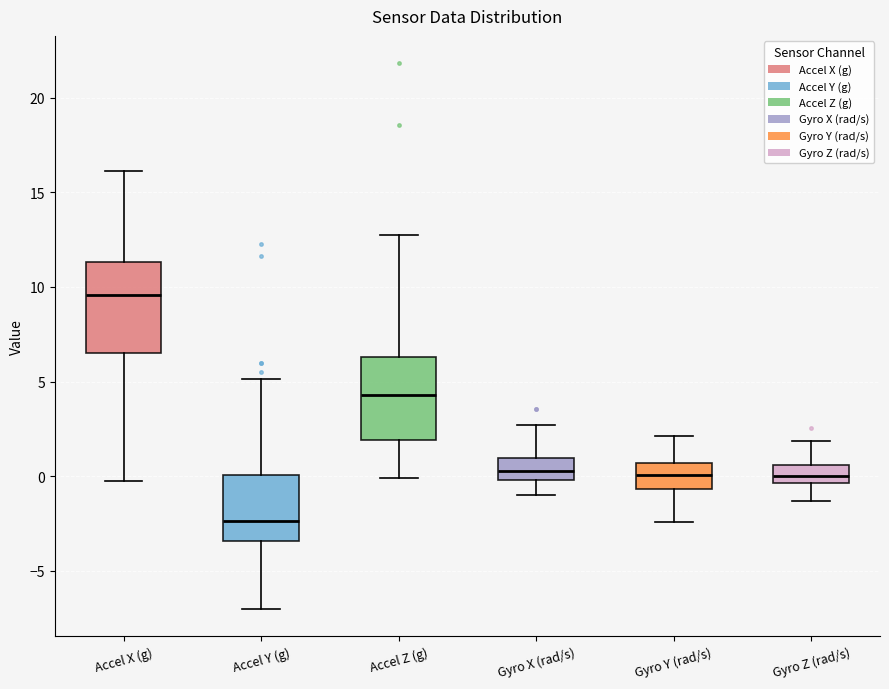

Which box's median line is the highest?

Accel X (g)